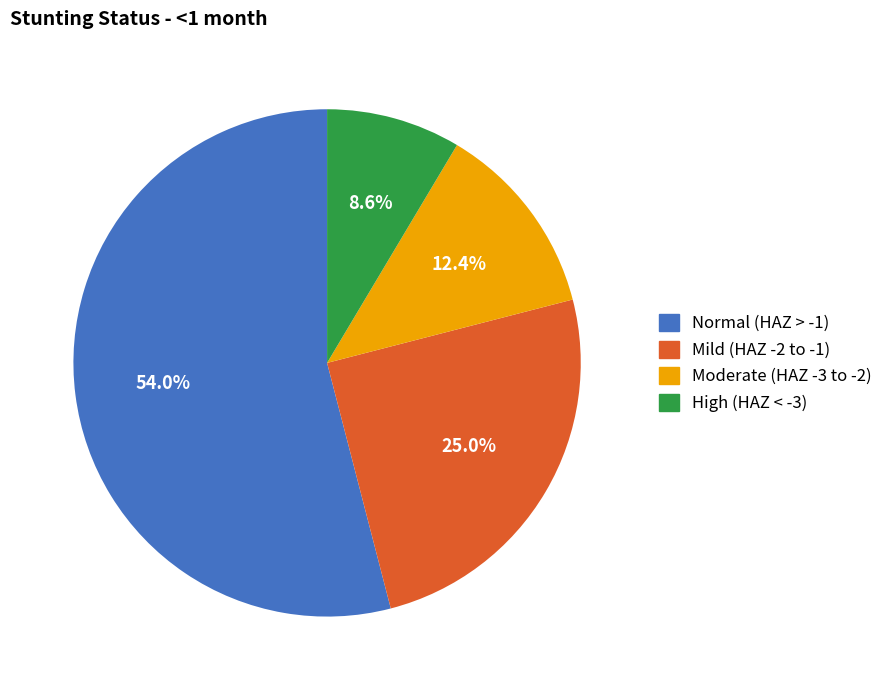

What is the largest slice in the pie chart?

Normal (HAZ-score > -1)